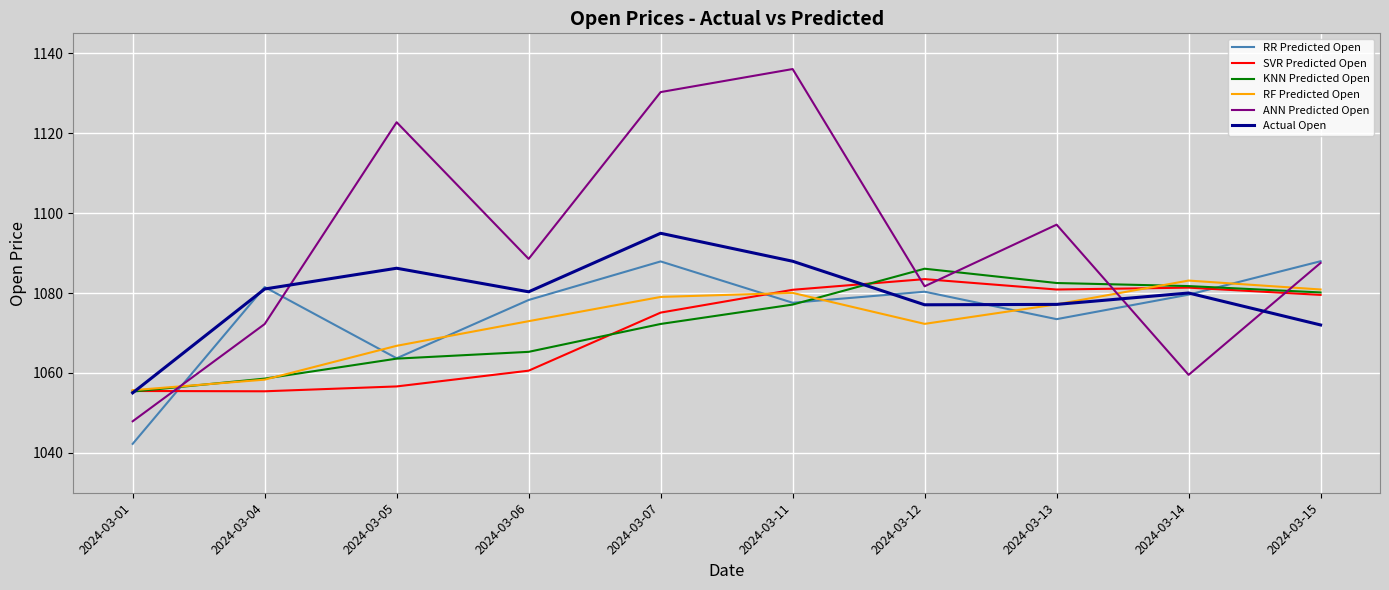

Which label corresponds to the smallest value in the chart?

2024-03-01